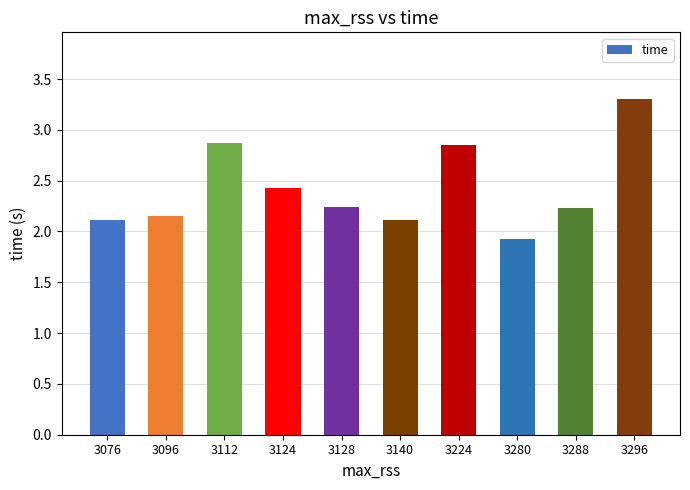

What is the difference between the second highest and minimum values?

0.9